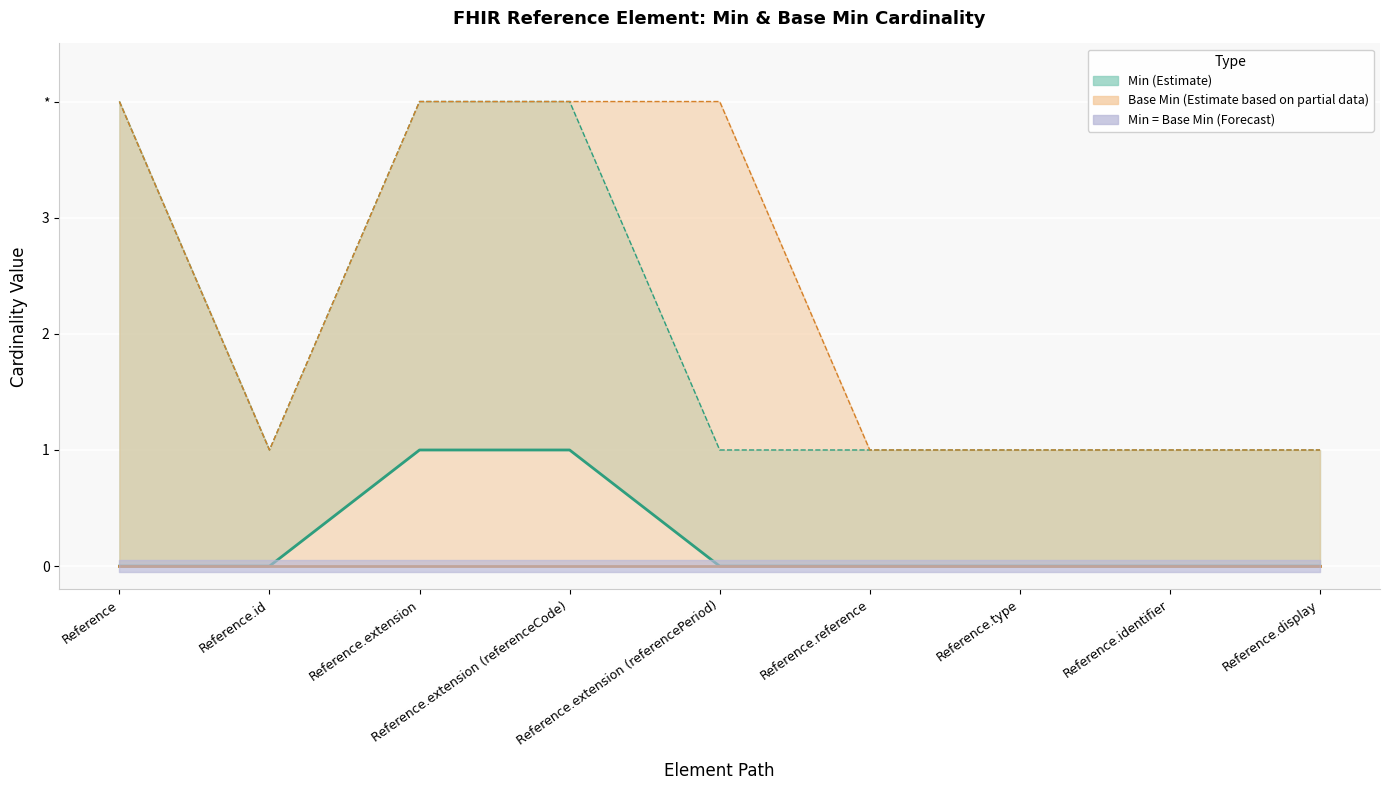

The value of Max_numeric at Reference.extension is 3. True or false?

False